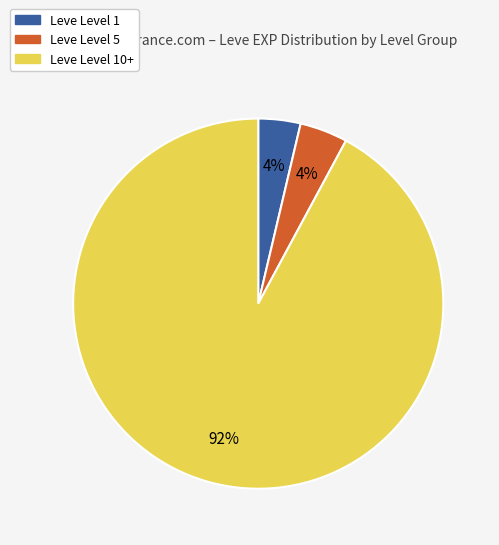

To the nearest percent, what is the average slice percentage?

33%